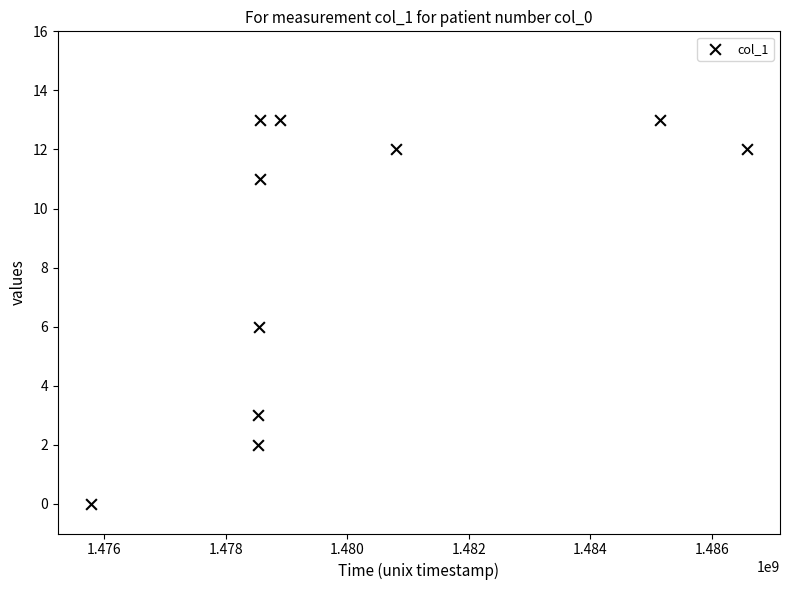

What is the average X value?

1479990229